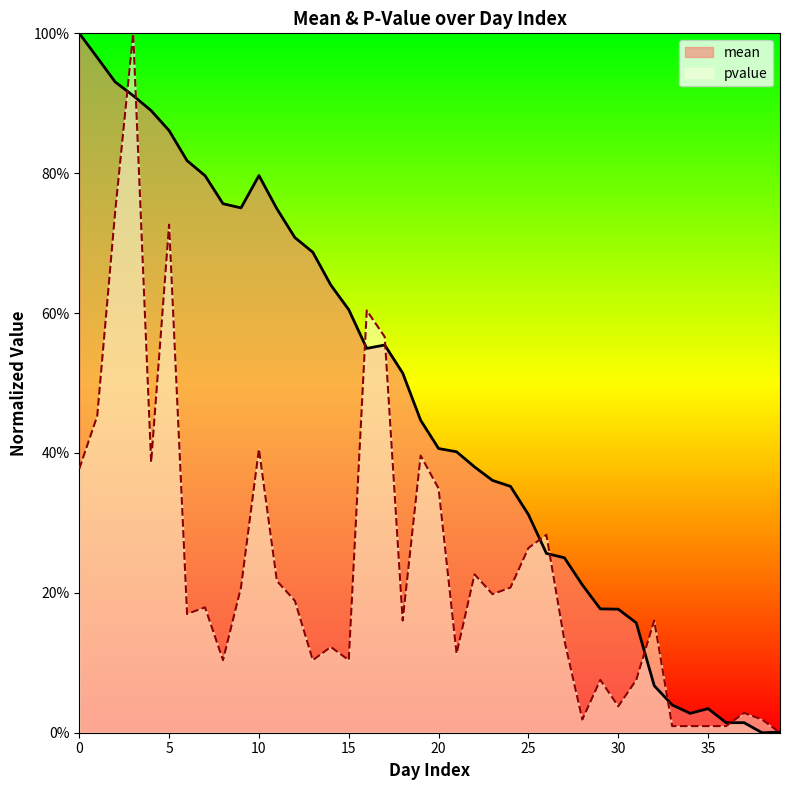

Where is the first local minimum for pvalue?

4